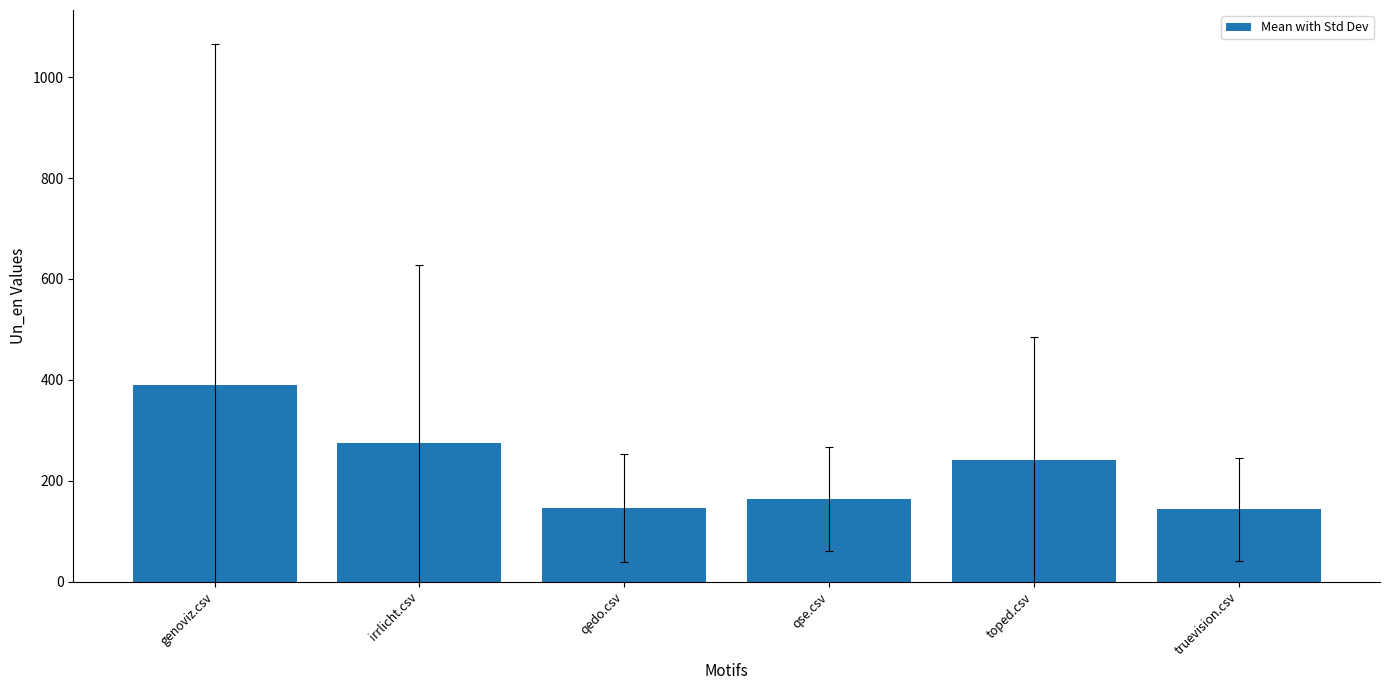

Which has a higher value, genoviz.csv or toped.csv?

genoviz.csv